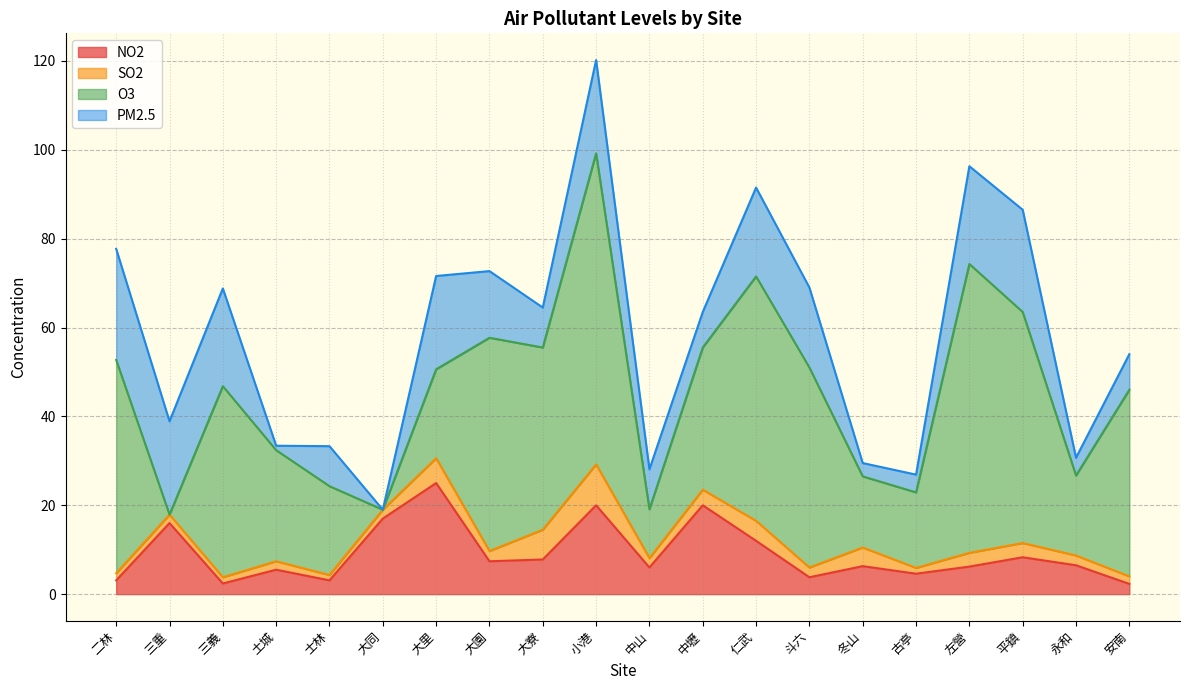

Reading left to right, what are all the values shown in this chart?

NO2: 3.1	16.0	2.4	5.5	3.1	17.0	25.0	7.4	7.8	20.0	6.0	20.0	12.0	3.8	6.3	4.6	6.2	8.3	6.5	2.3
SO2: 1.6	1.9	1.4	1.9	1.2	2.0	5.6	2.3	6.7	9.2	2.1	3.5	4.5	2.2	4.2	1.3	3.1	3.2	2.2	1.7
O3: 48.0	0.0	43.0	25.0	20.0	0.0	20.0	48.0	41.0	70.0	11.0	32.0	55.0	45.0	16.0	17.0	65.0	52.0	18.0	42.0
PM2.5: 25.0	21.0	22.0	1.0	9.0	0.0	21.0	15.0	9.0	21.0	9.0	8.0	20.0	18.0	3.0	4.0	22.0	23.0	4.0	8.0